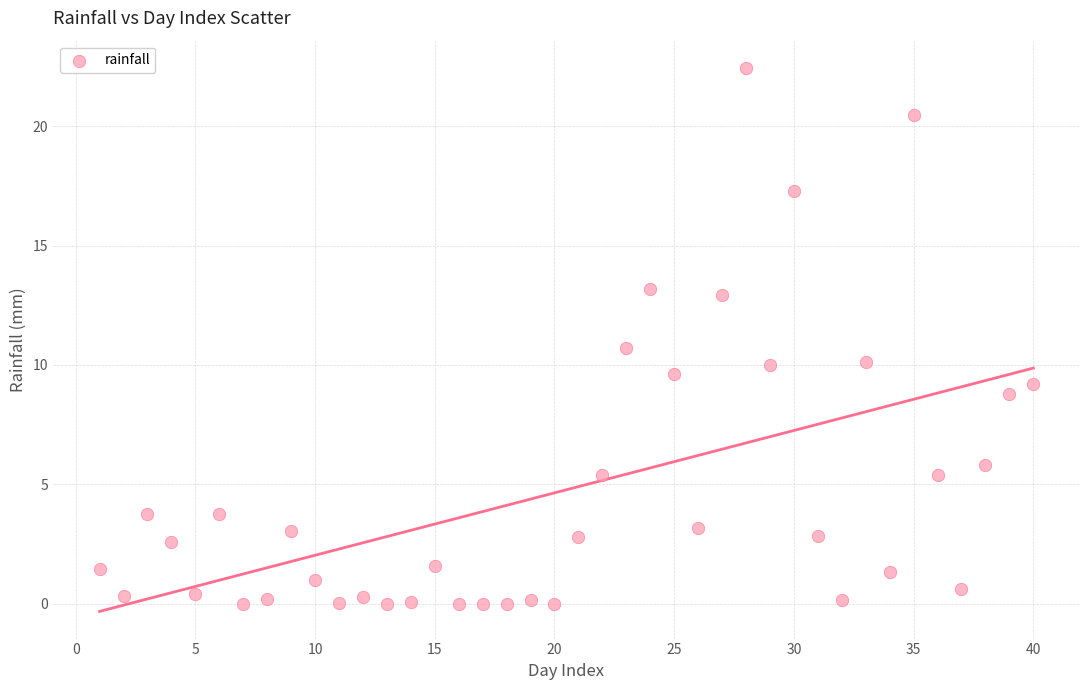

What Y value in the scatter plot is closest to 11?

10.7